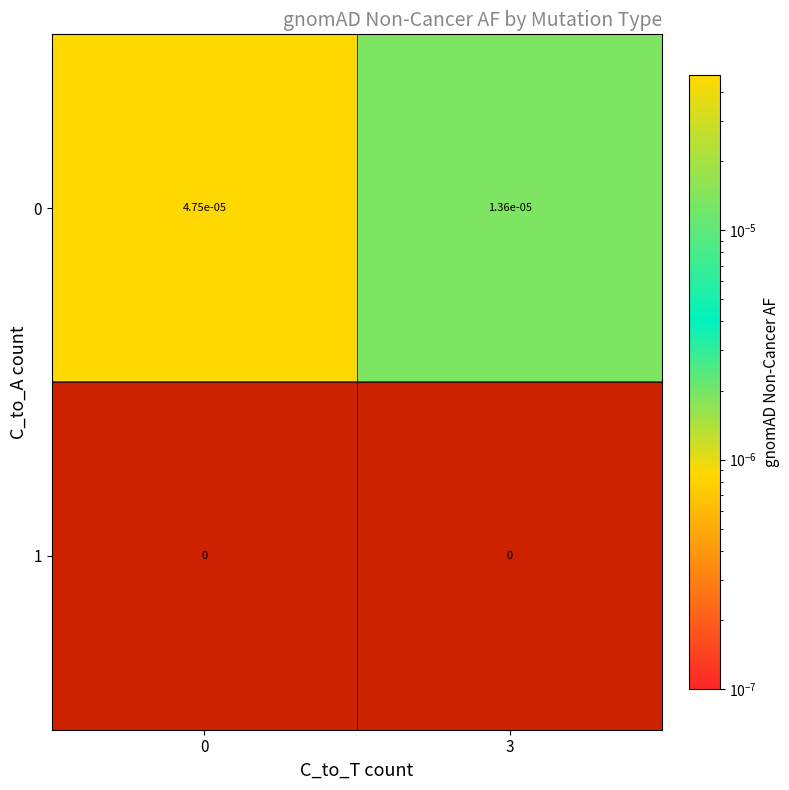

Is it true that 1 equals 0.0 at 0?

True